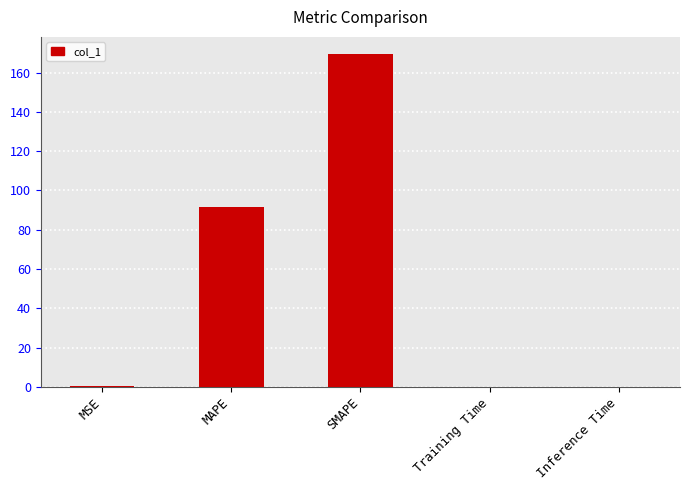

Between Inference Time and MAPE, which is larger?

MAPE